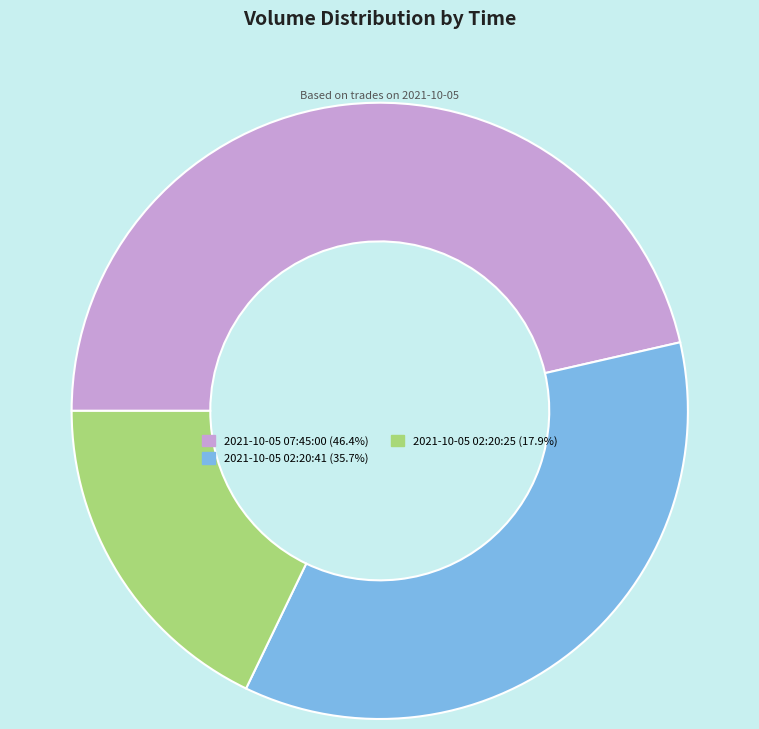

Do 2021-10-05 02:20:25 (17.9%) and 2021-10-05 07:45:00 (46.4%) together represent more than half of the pie?

Yes